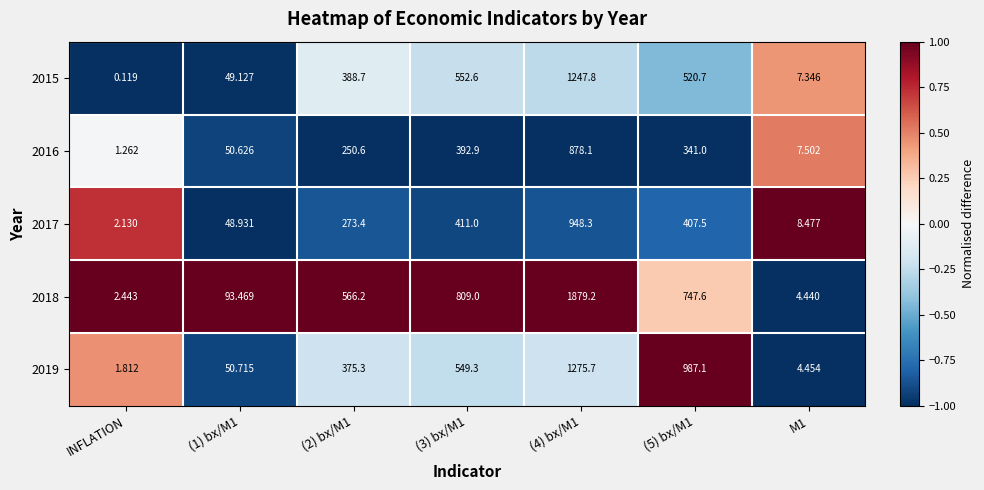

Which series has the largest range (max minus min)?

2018